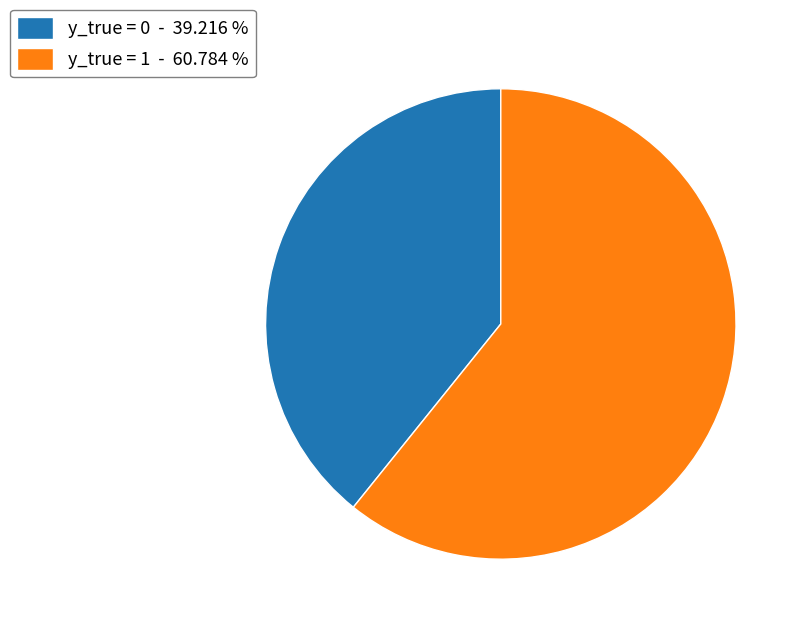

Which slice is the smallest?

y_true = 0 - 39.216 %